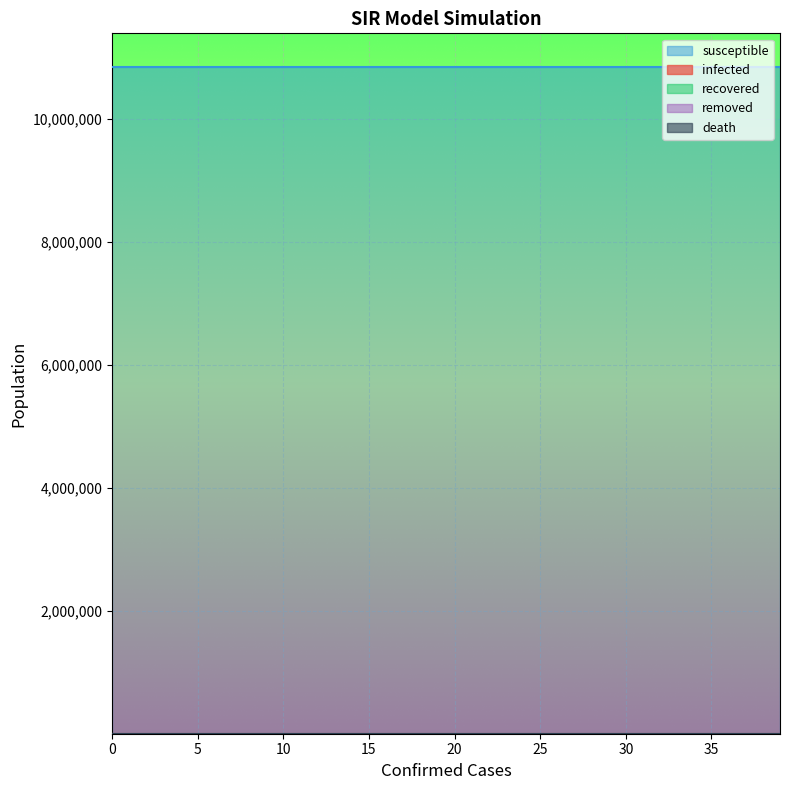

How many infected values are between 0 and 1?

40